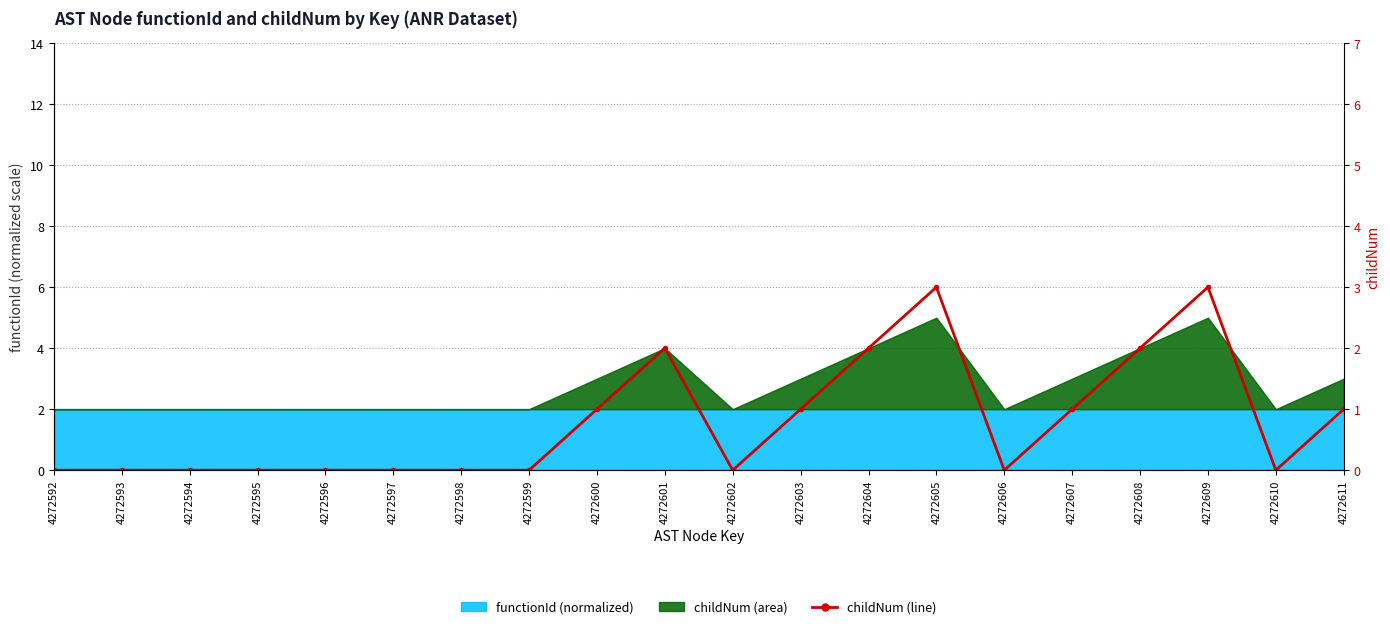

What is the sum of all values?

16